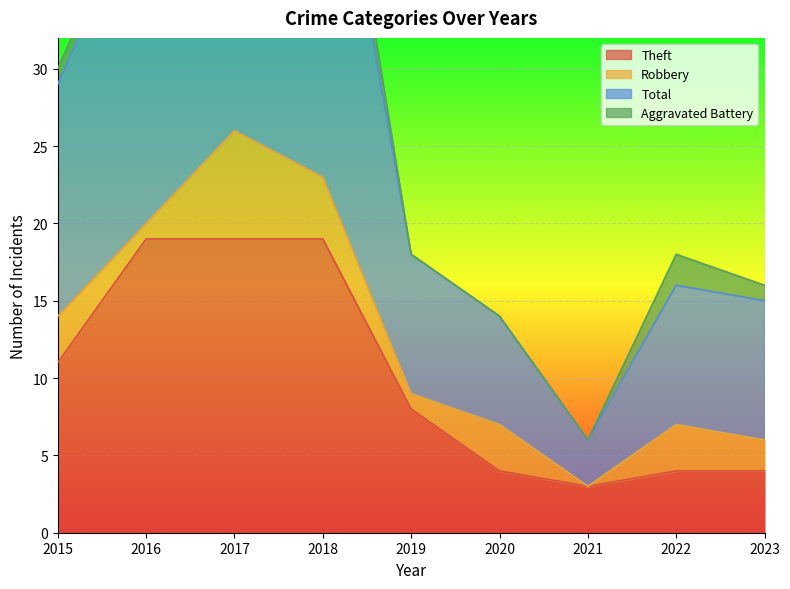

How many values in the Aggravated Battery series exceed 1?

2